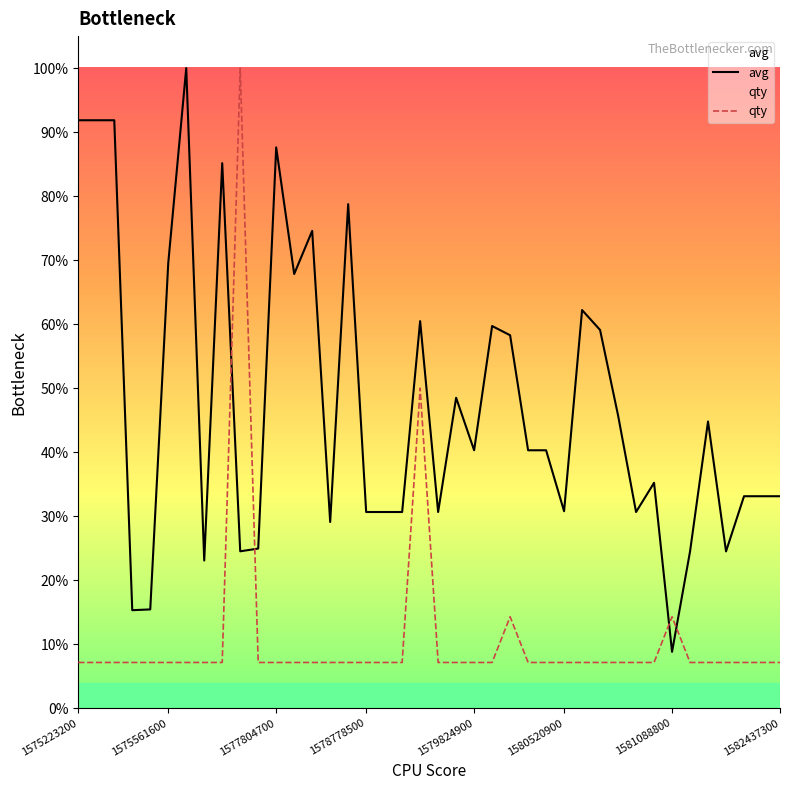

How many series are shown in this chart?

2